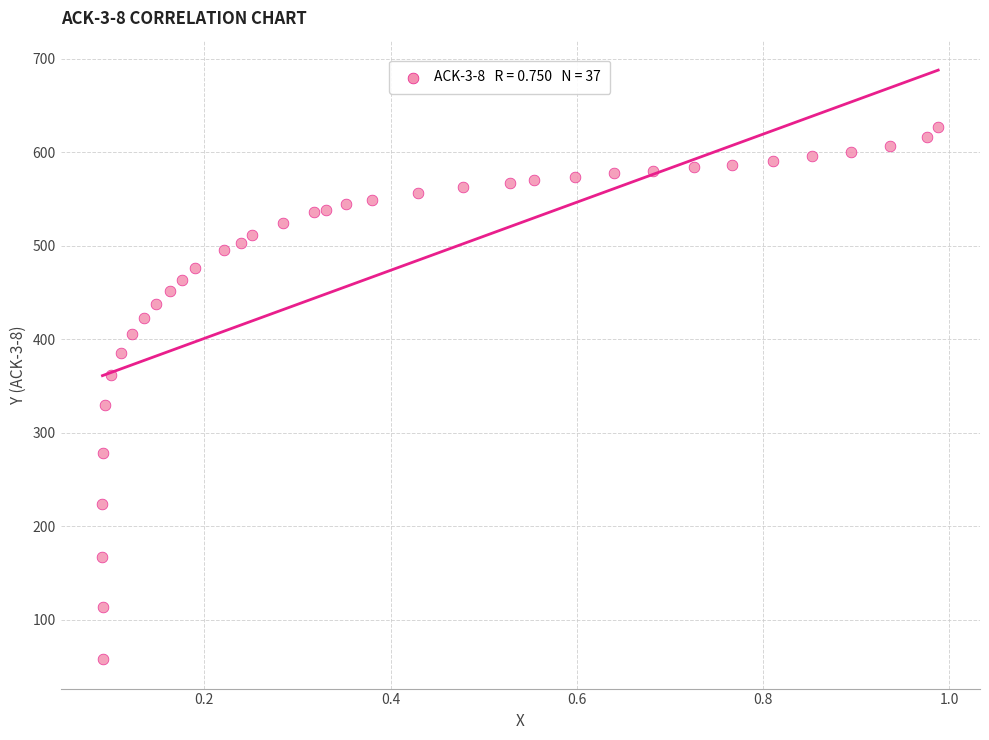

What is the range of Y values (max minus min)?

568.9